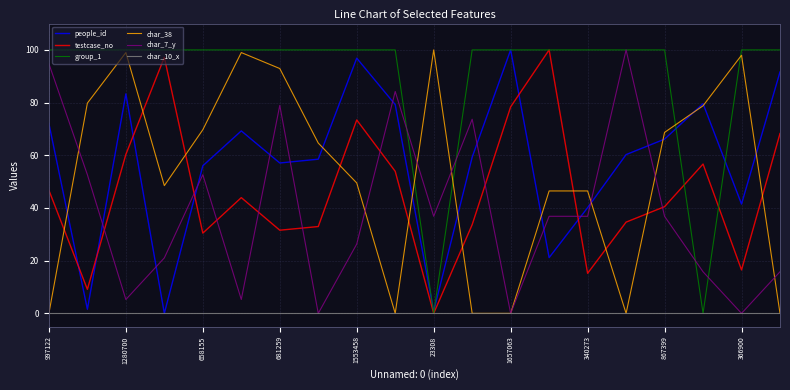

How many interior local valleys does the testcase_no series have?

6